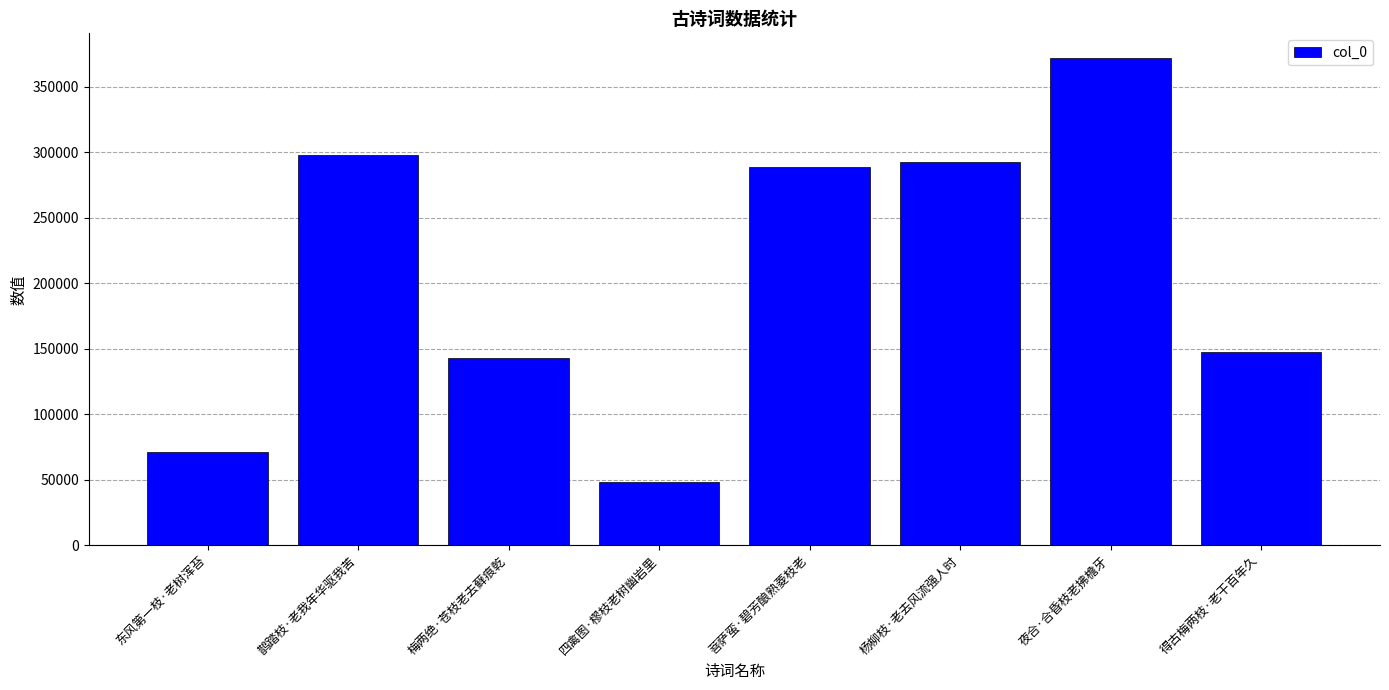

True or false: the data shows 147721 at 得古梅两枝·老干百年久.

True